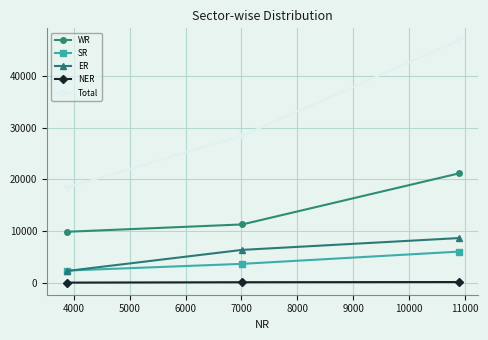

Is this an area chart (filled region under the line)?

No